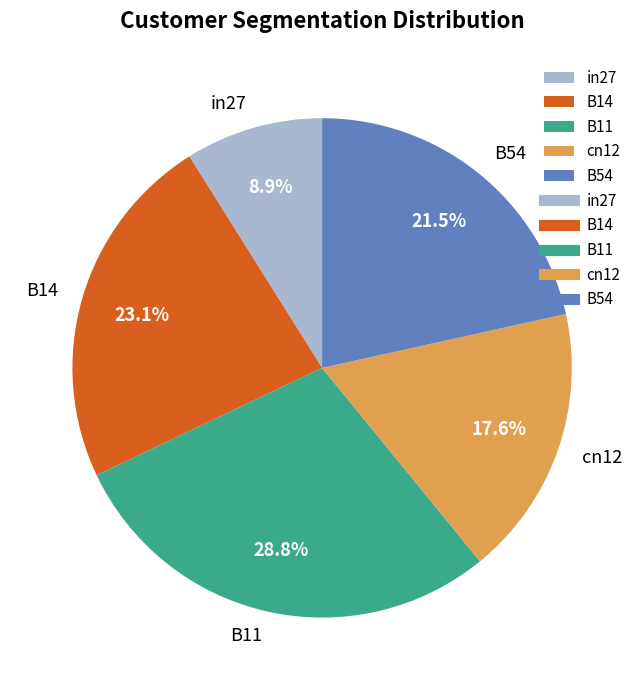

To the nearest percent, what is the difference between the largest and smallest slice percentages?

20%